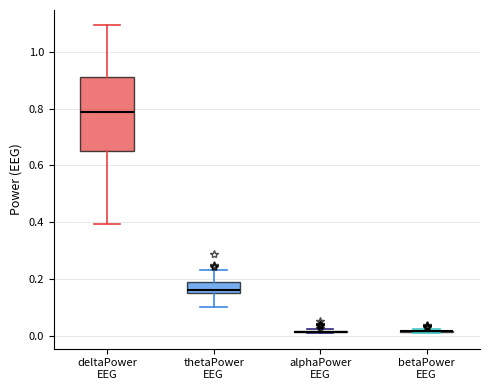

Which box is the tallest, from its lower edge to its upper edge?

deltaPower EEG